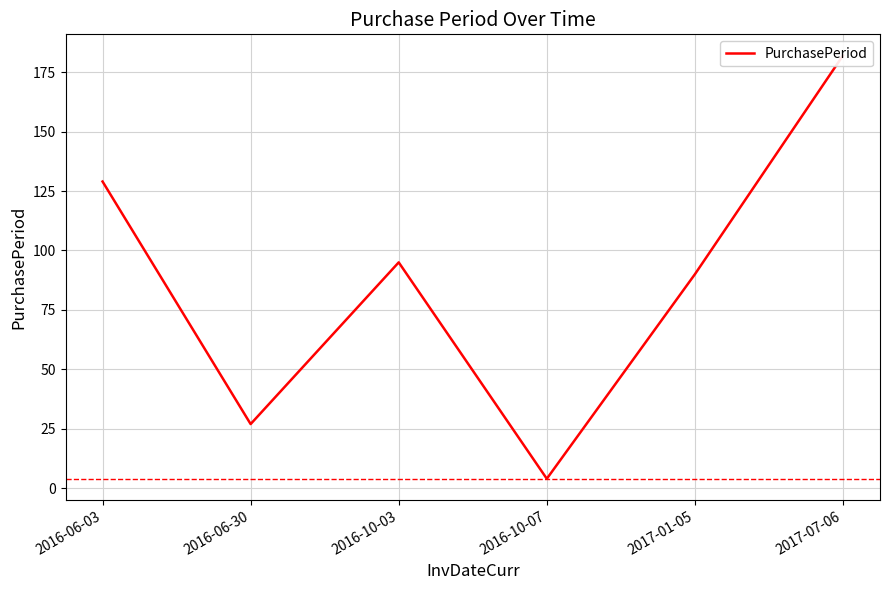

What is the value of the 4th point from the left?

4